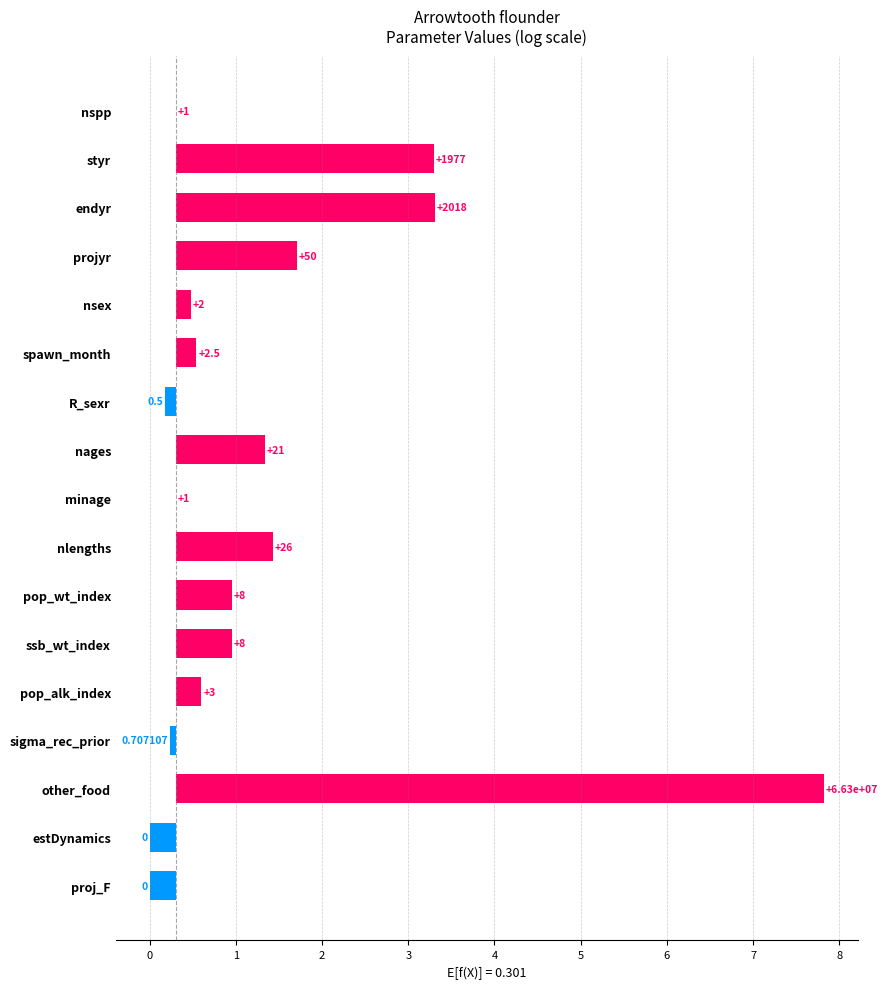

Which has a higher value, endyr or styr?

endyr